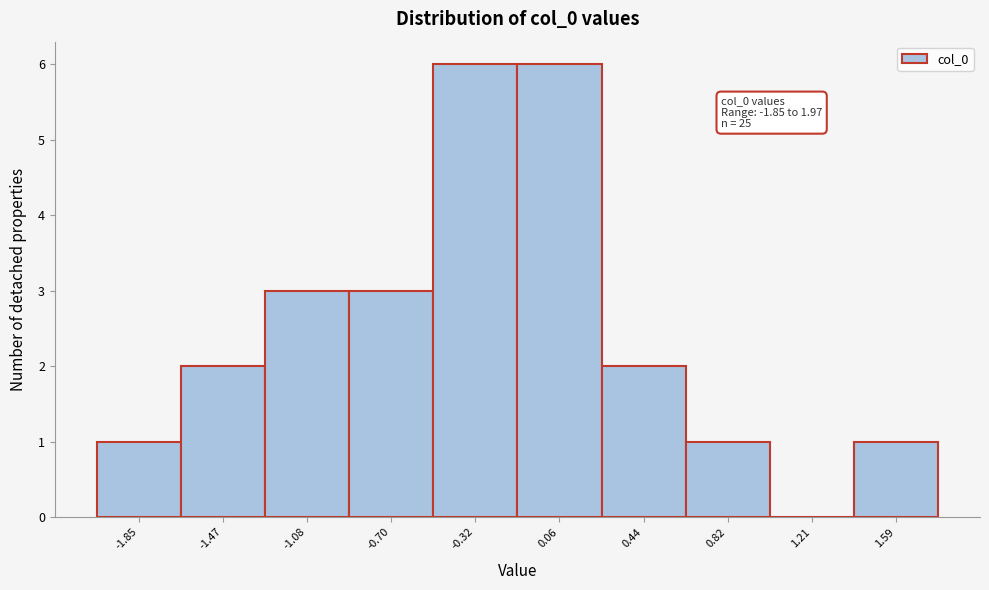

Reading left to right, extract all data points from this chart.

-1.85=1	-1.47=2	-1.08=3	-0.70=3	-0.32=6	0.06=6	0.44=2	0.82=1	1.21=0	1.59=1